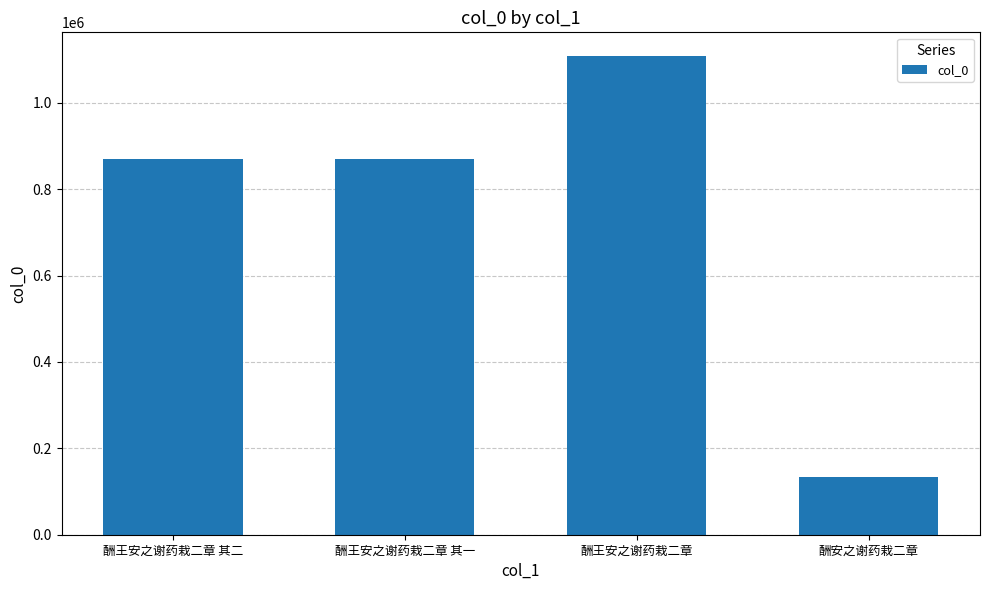

What is the change in value from 酬王安之谢药栽二章 to 酬安之谢药栽二章?

-974026